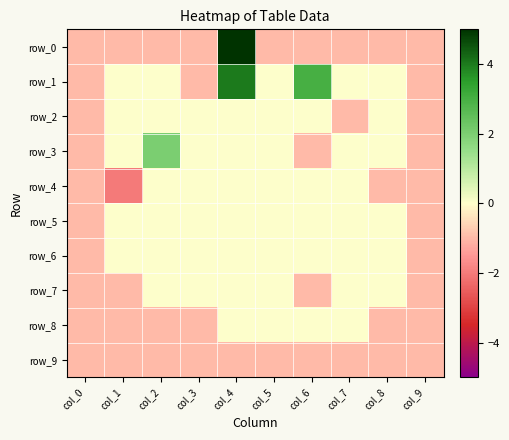

Rank the series at col_5 from highest to lowest value.

row_1, row_2, row_3, row_4, row_5, row_6, row_7, row_8, row_0, row_9